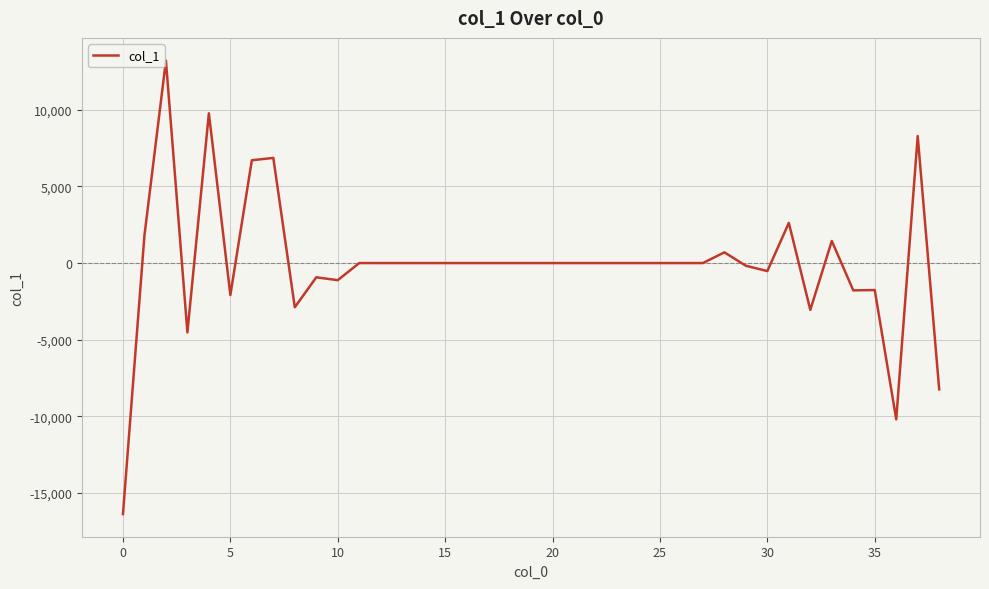

What is the smallest value displayed?

-16363.9